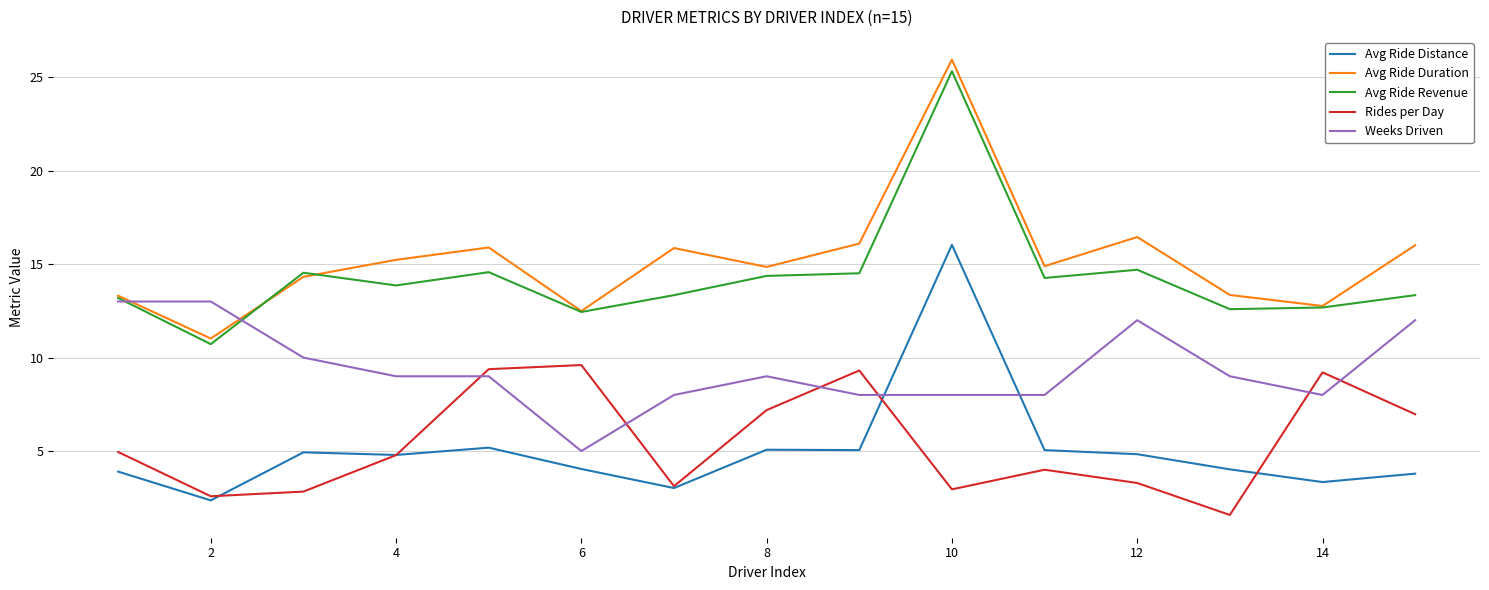

What are all the series names shown in the legend?

Avg Ride Distance, Avg Ride Duration, Avg Ride Revenue, Rides per Day, Weeks Driven